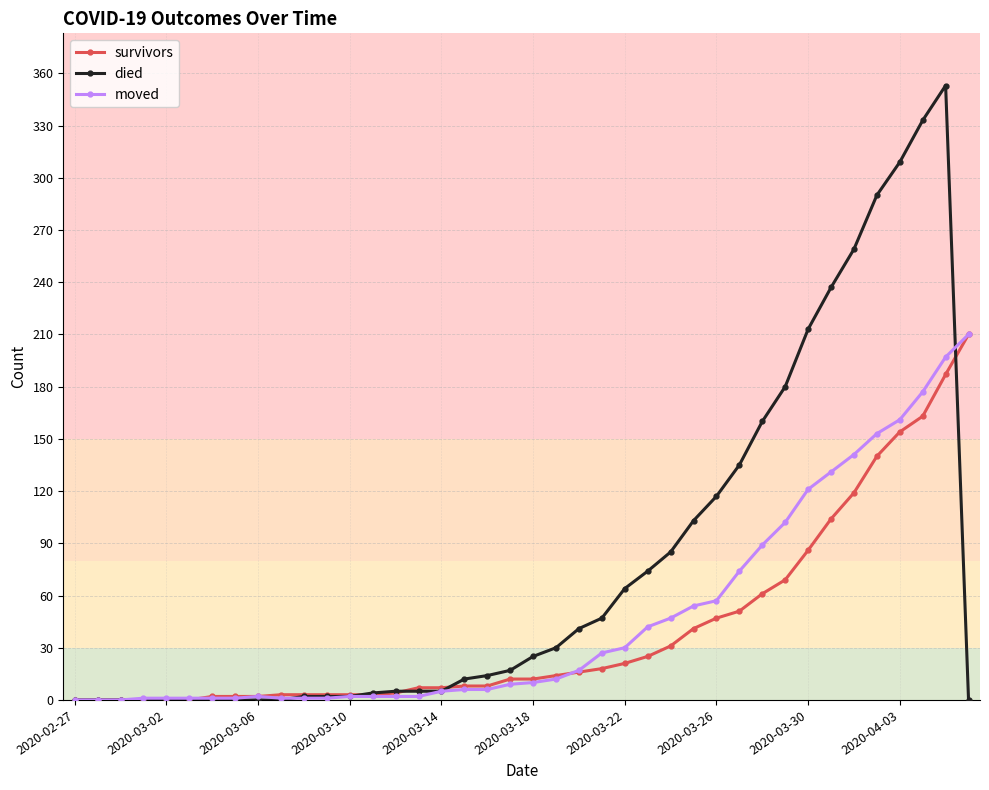

Which series has the widest spread of values?

died